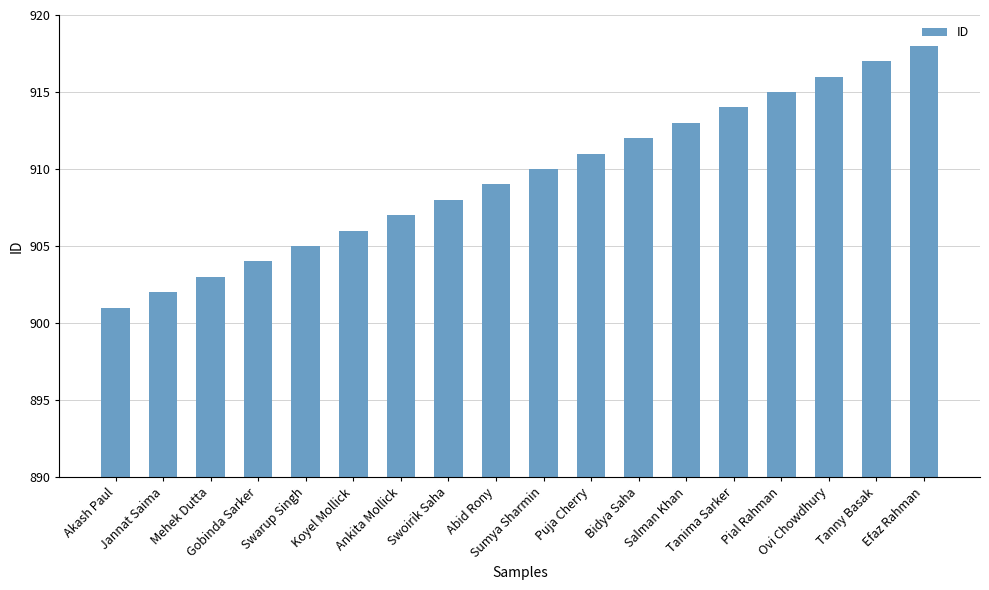

What position from the right is Salman Khan?

6